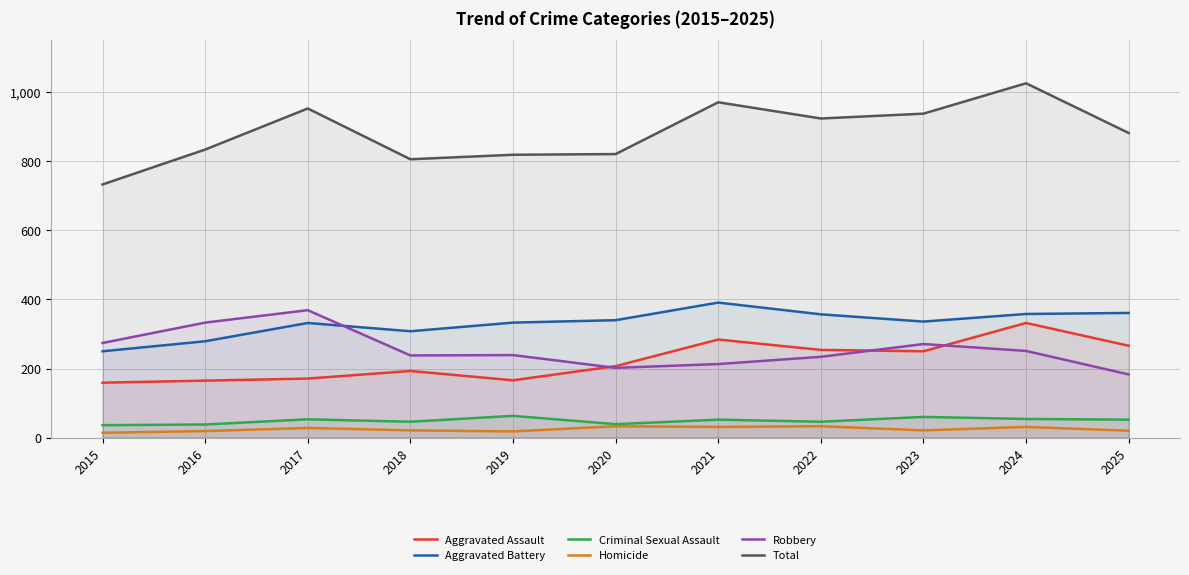

In Total, how many points are higher than both neighbors (excluding endpoints)?

3